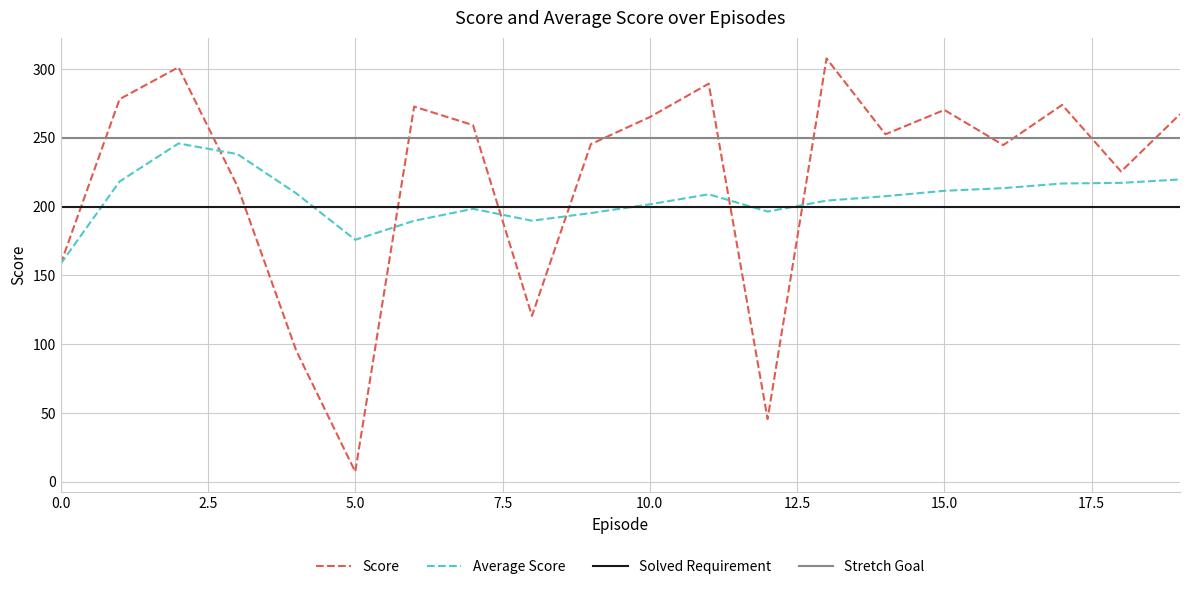

True or false: Score and Solved Requirement intersect in this chart.

True